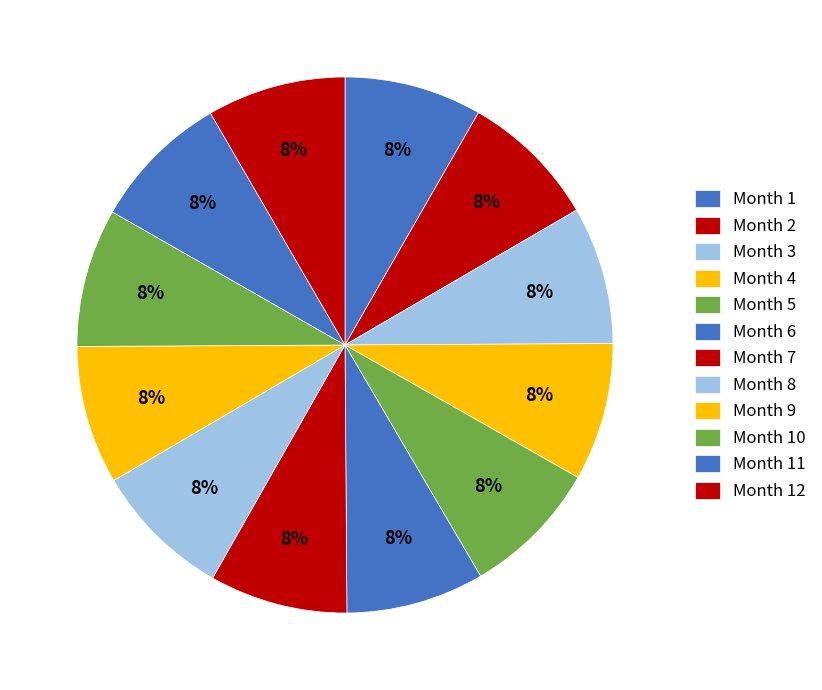

How many slices are in this pie chart?

12